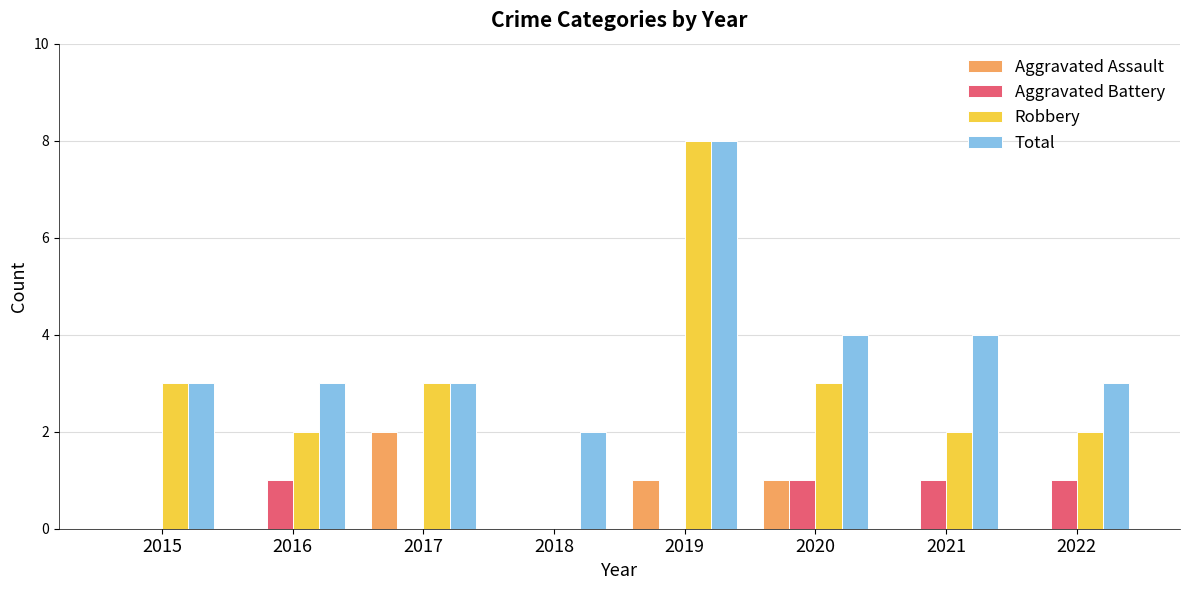

How many series are shown in this chart?

4